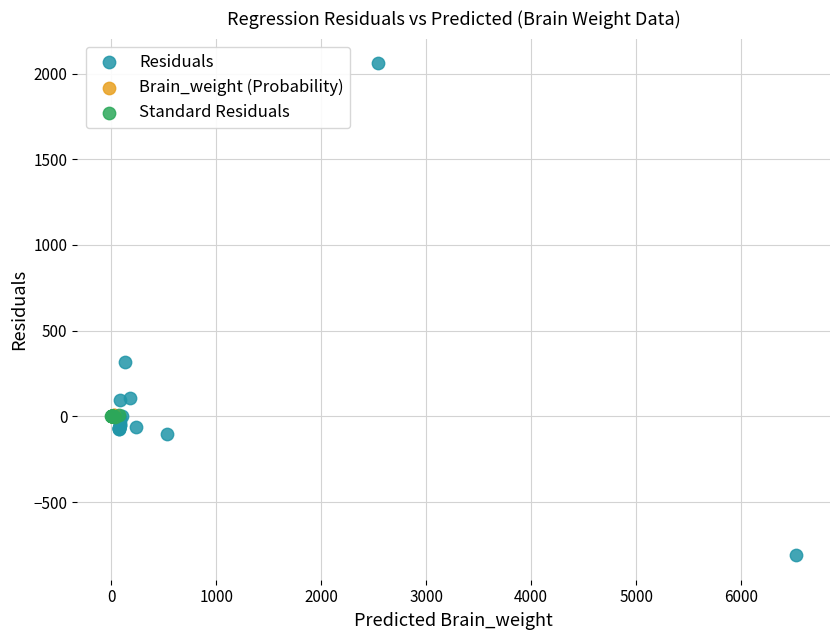

Which series reaches the maximum Y coordinate?

Residuals